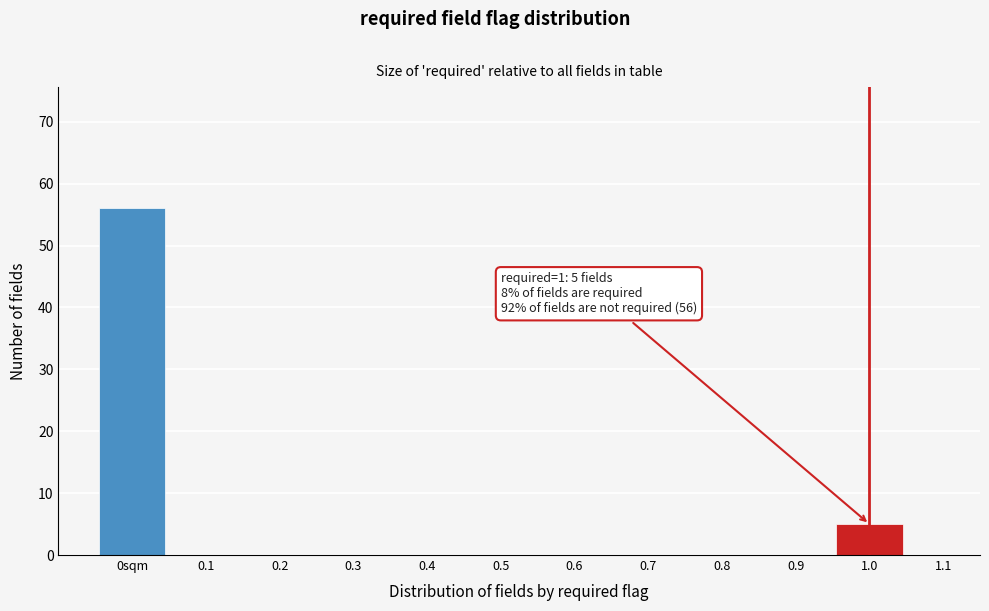

Reading left to right, what are all the values shown in this chart?

0sqm=56	0.1=0	0.2=0	0.3=0	0.4=0	0.5=0	0.6=0	0.7=0	0.8=0	0.9=0	1.0=5	1.1=0